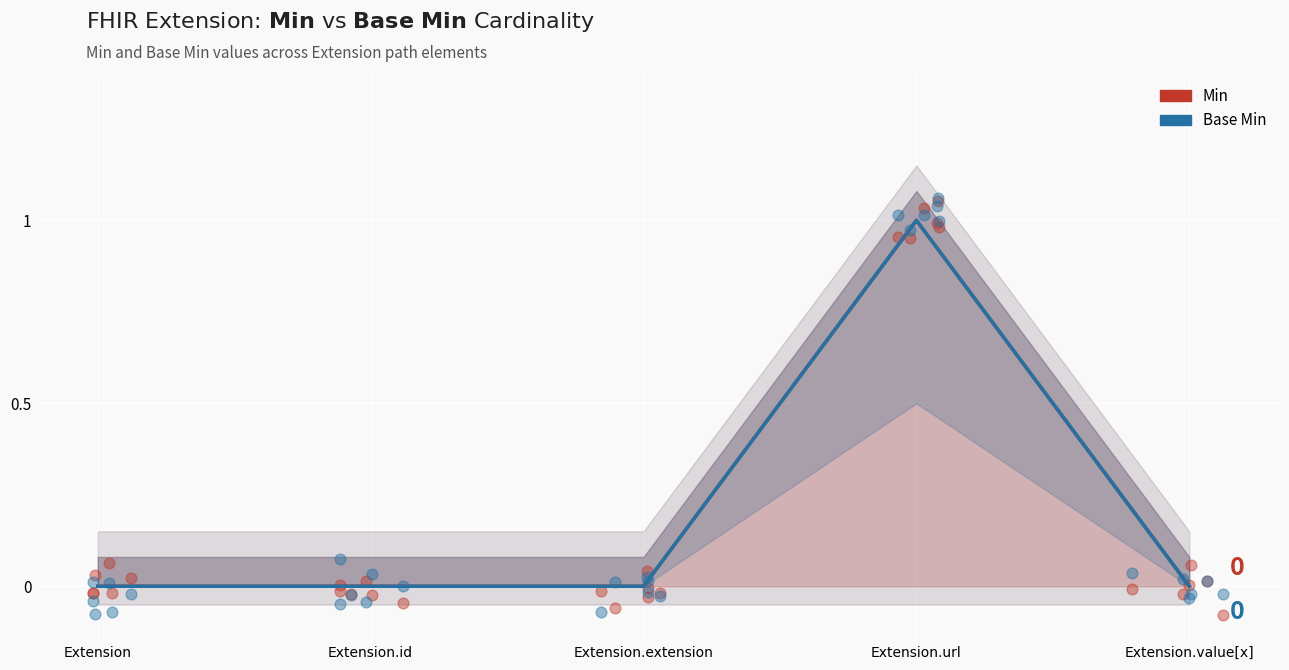

At how many categories does at least one series exceed 0?

1